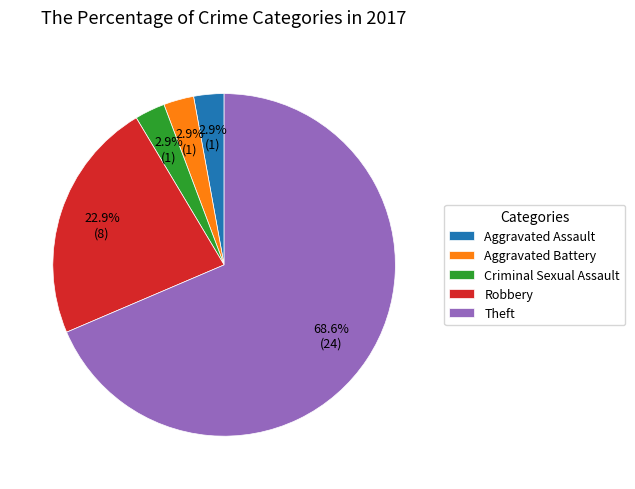

How many slices are in this pie chart?

5